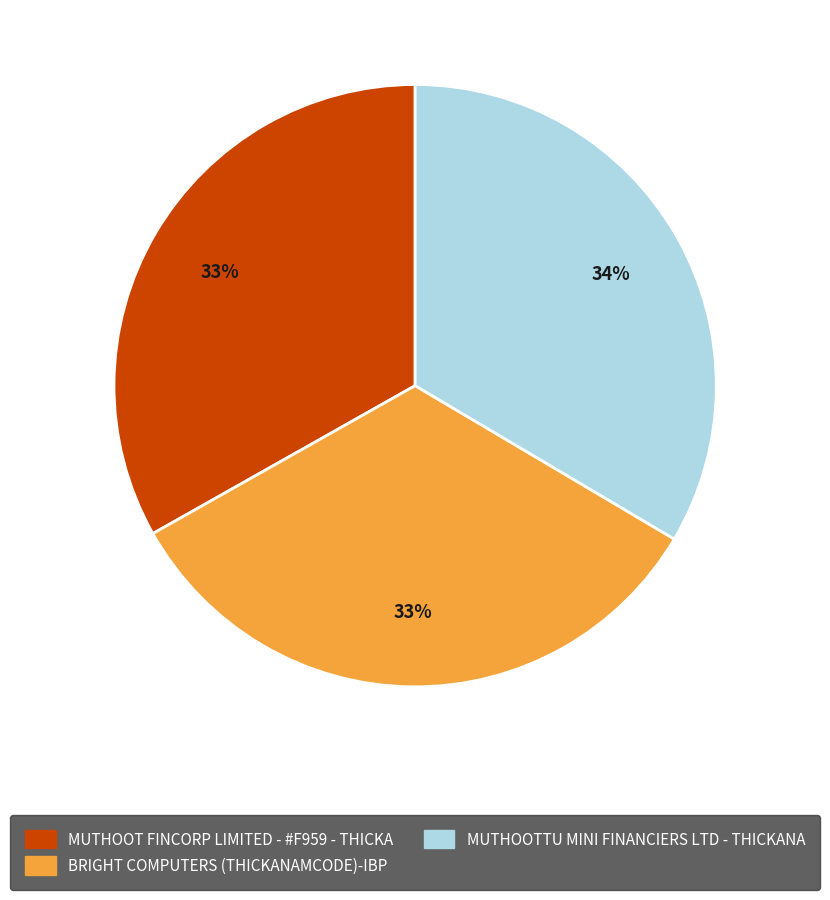

What is the ratio of the value at BRIGHT COMPUTERS (THICKANAMCODE)-IBP to the value at MUTHOOTTU MINI FINANCIERS LTD - THICKANA?

1.0